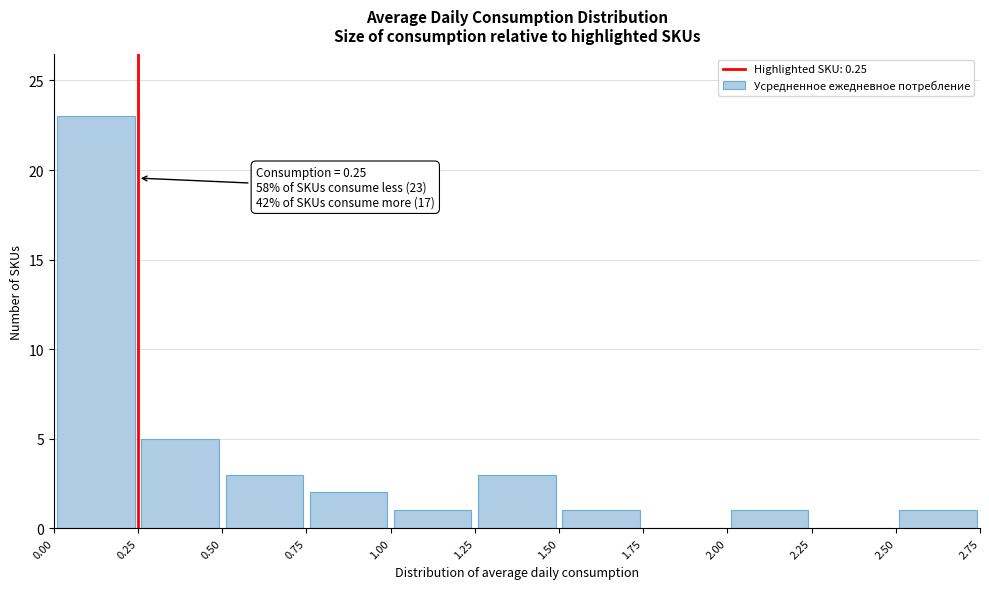

Over which range of the x-axis is the bar tallest?

0.00 to 0.25